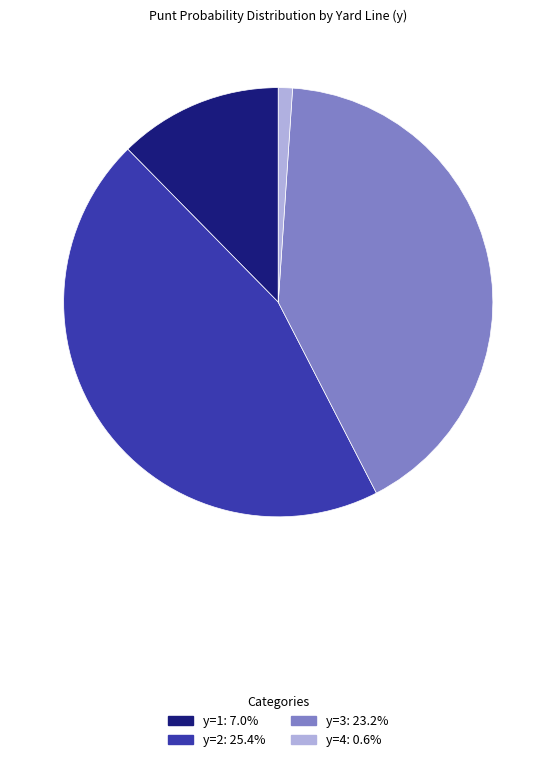

Does any single category account for the majority?

No